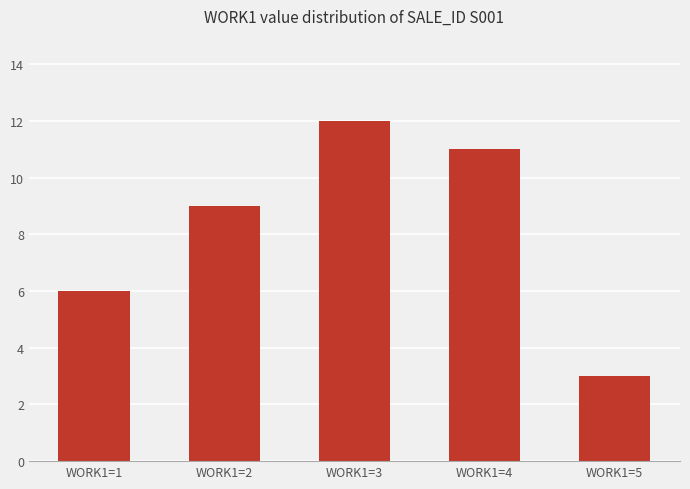

What is the value of the 2nd bar from the left?

9